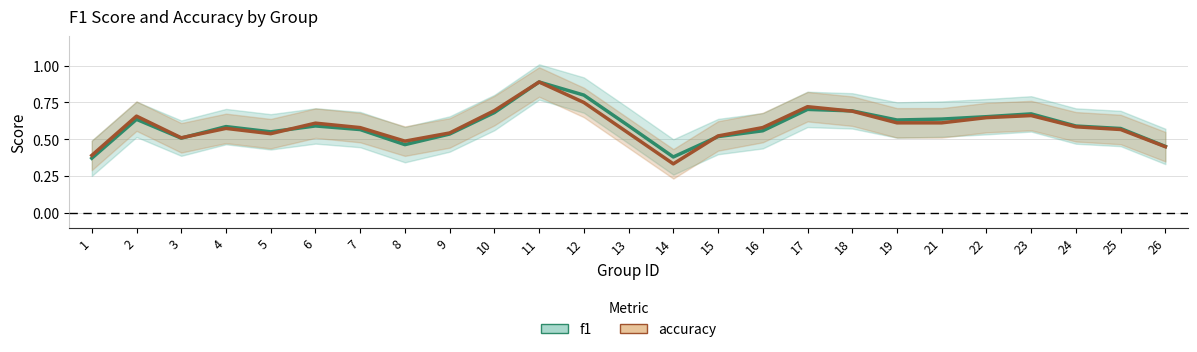

Reading left to right, what are all the values shown in this chart?

f1: 1=0.4	2=0.6	3=0.5	4=0.6	5=0.6	6=0.6	7=0.6	8=0.5	9=0.5	10=0.7	11=0.9	12=0.8	13=0.6	14=0.4	15=0.5	16=0.6	17=0.7	18=0.7	19=0.6	21=0.6	22=0.7	23=0.7	24=0.6	25=0.6	26=0.5
accuracy: 1=0.4	2=0.7	3=0.5	4=0.6	5=0.5	6=0.6	7=0.6	8=0.5	9=0.5	10=0.7	11=0.9	12=0.8	13=0.5	14=0.3	15=0.5	16=0.6	17=0.7	18=0.7	19=0.6	21=0.6	22=0.6	23=0.7	24=0.6	25=0.6	26=0.4